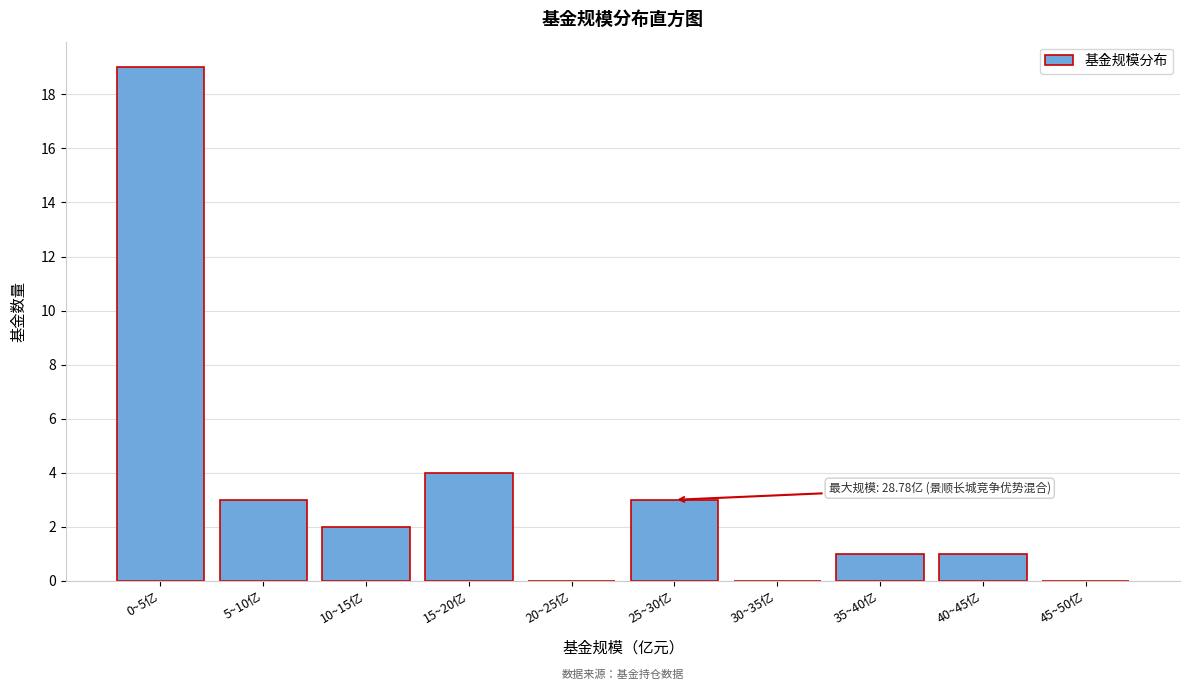

Reading right to left, extract all data points from this chart.

45~50亿=0	40~45亿=1	35~40亿=1	30~35亿=0	25~30亿=3	20~25亿=0	15~20亿=4	10~15亿=2	5~10亿=3	0~5亿=19